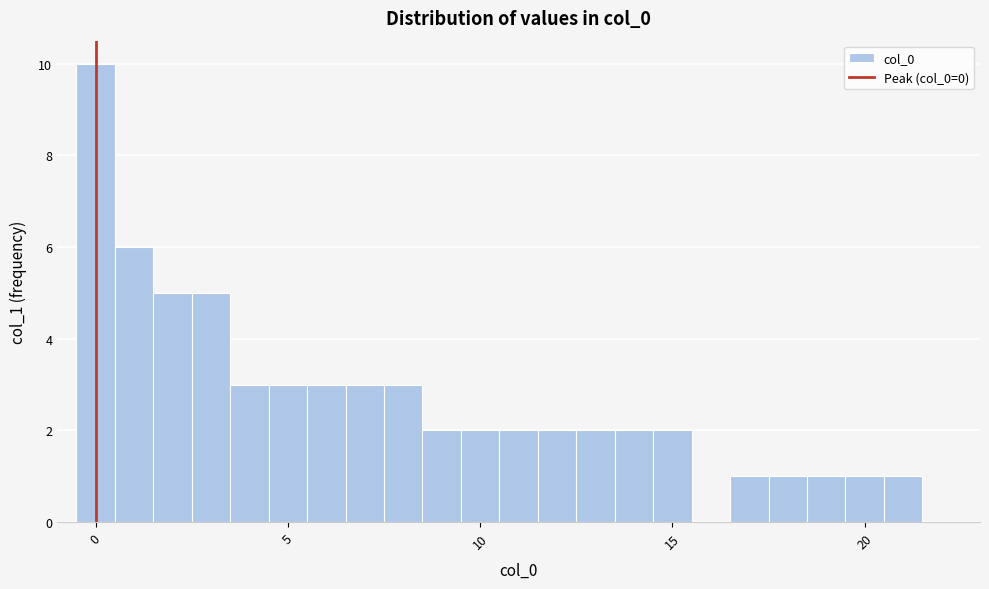

Around what value on the x-axis is the tallest bar? Give the approximate position of its centre, as read against the axis.

0.0